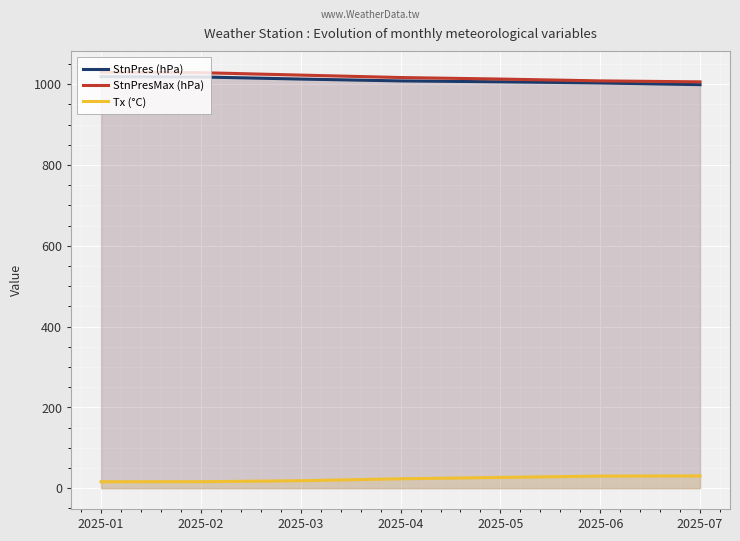

What are all the series names shown in the legend?

StnPres (hPa), StnPresMax (hPa), Tx (°C)